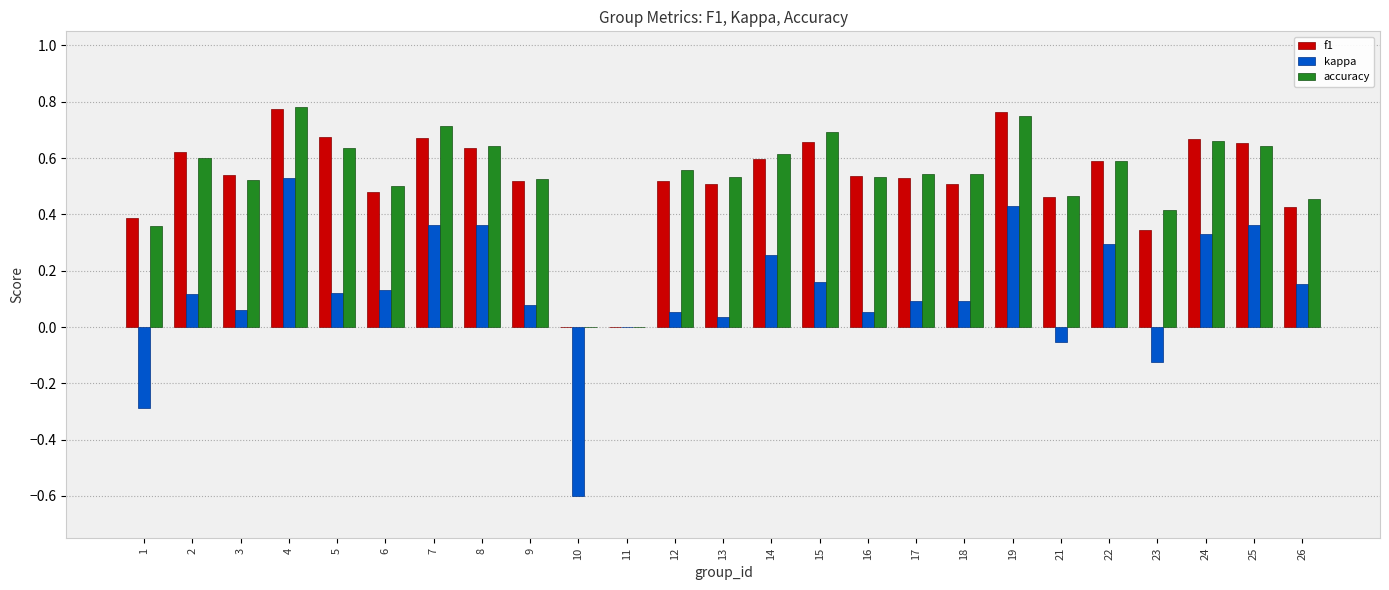

The value of kappa at 10 is -0.6. True or false?

True